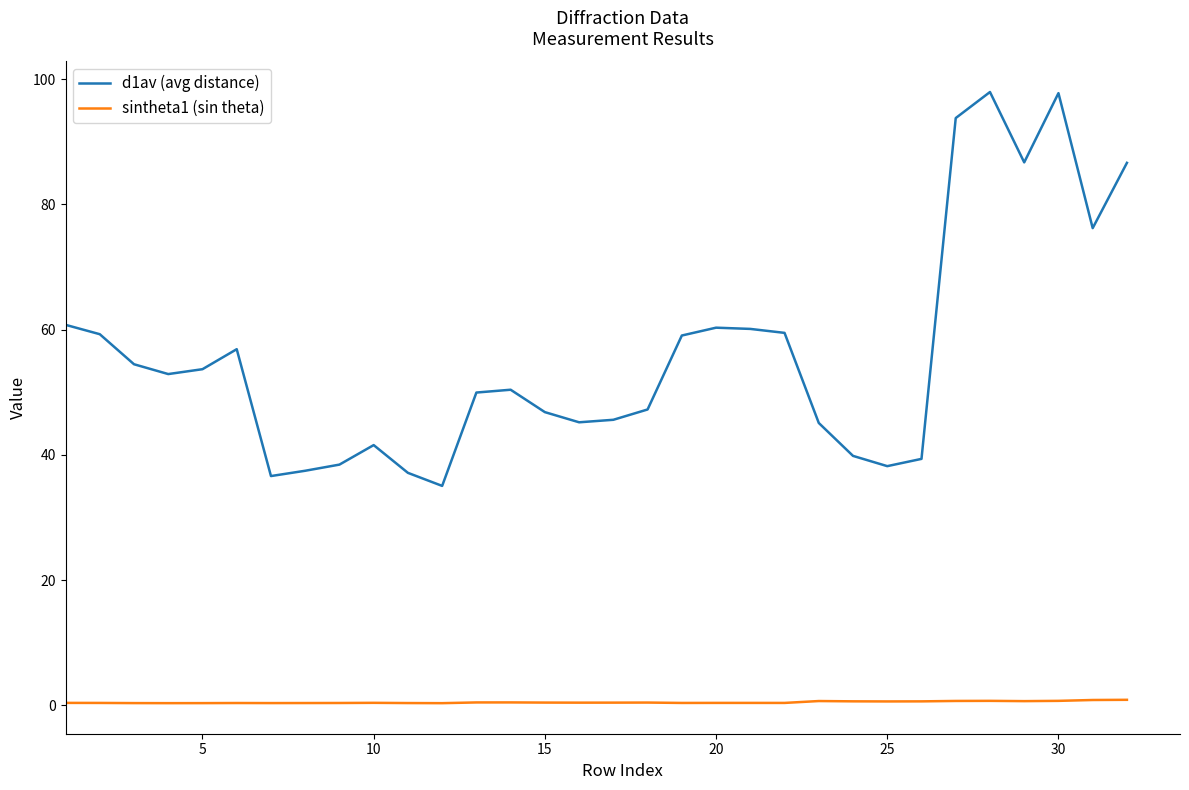

True or false: sintheta1 (sin theta) and d1av (avg distance) cross at least once.

False